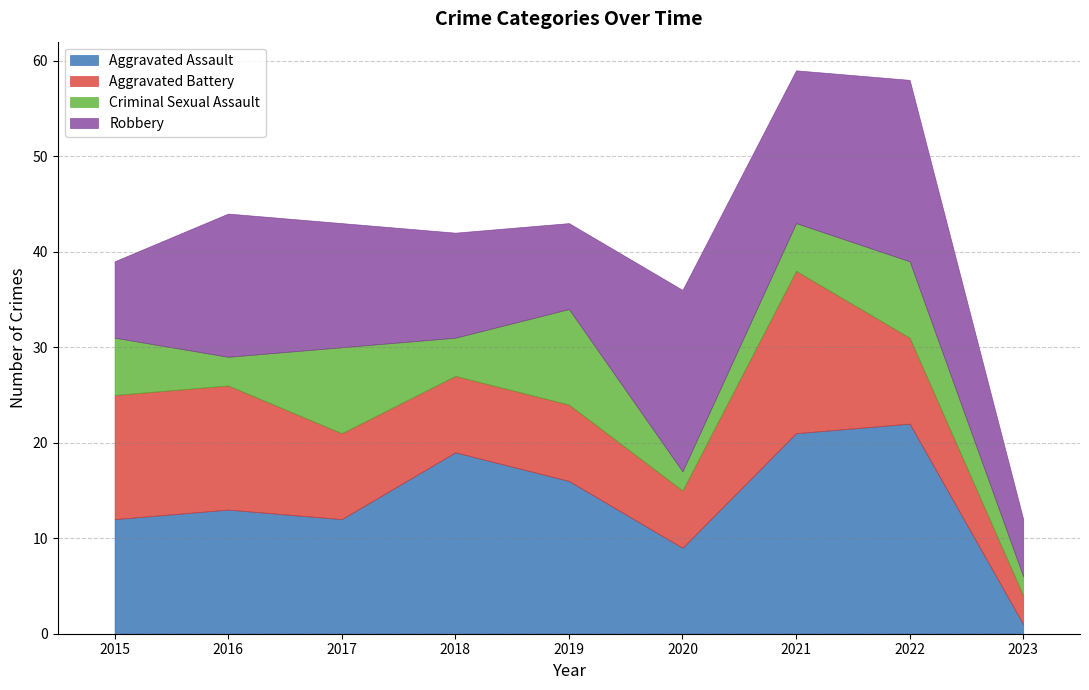

The value of Aggravated Battery at 2015 is 23. True or false?

False